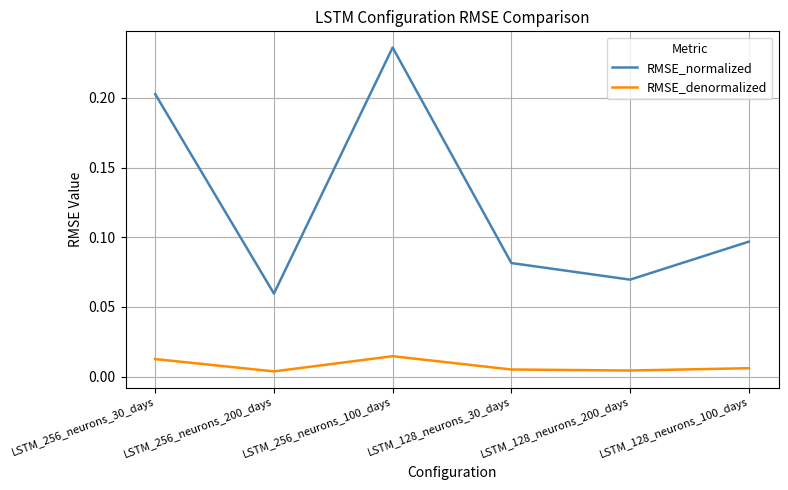

Where is the first local minimum for RMSE_denormalized?

LSTM_256_neurons_200_days